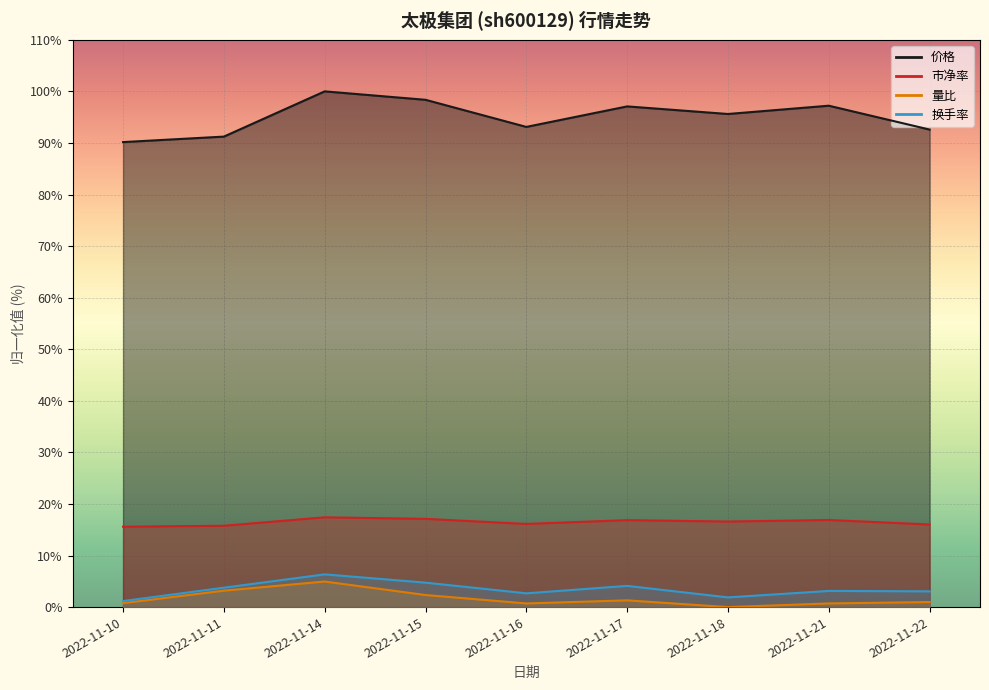

What are all the series names shown in the legend?

价格, 市净率, 量比, 换手率